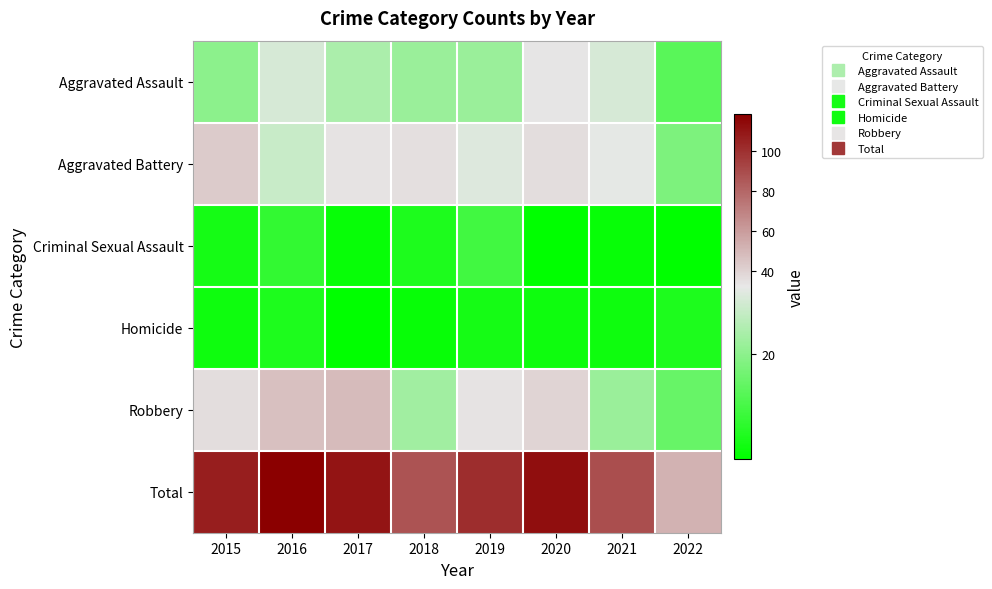

Reading right to left, extract all data points from this chart.

Aggravated Assault: 2022=13	2021=30	2020=33	2019=22	2018=22	2017=24	2016=30	2015=20
Aggravated Battery: 2022=18	2021=32	2020=36	2019=31	2018=35	2017=34	2016=28	2015=43
Criminal Sexual Assault: 2022=1	2021=2	2020=1	2019=10	2018=5	2017=2	2016=8	2015=4
Homicide: 2022=5	2021=3	2020=3	2019=4	2018=2	2017=1	2016=5	2015=3
Robbery: 2022=15	2021=22	2020=39	2019=34	2018=23	2017=49	2016=47	2015=36
Total: 2022=52	2021=89	2020=112	2019=101	2018=87	2017=110	2016=118	2015=106